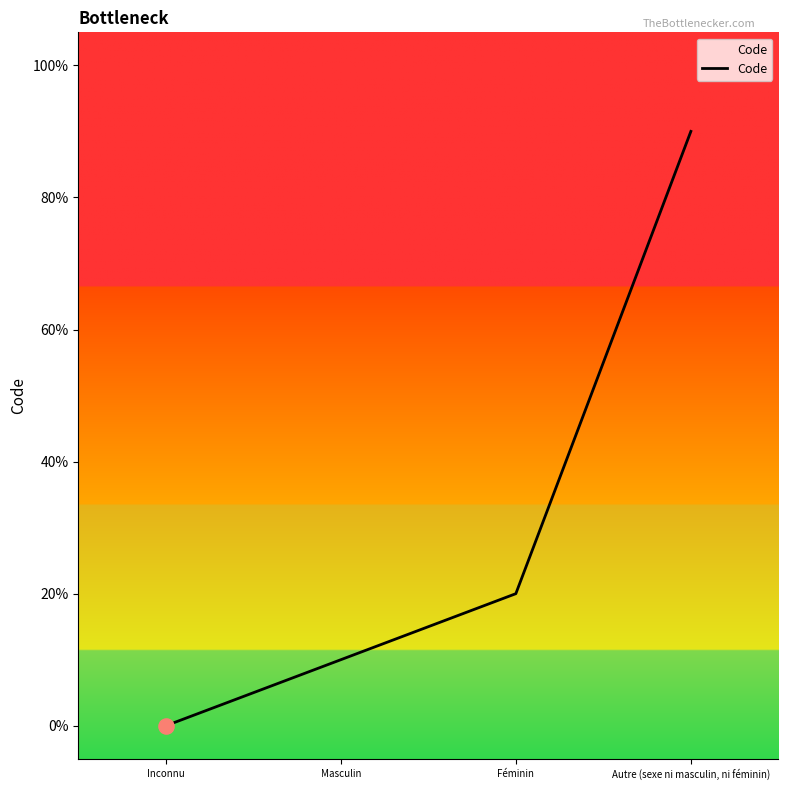

Which has a higher value, Féminin or Autre (sexe ni masculin, ni féminin)?

Autre (sexe ni masculin, ni féminin)